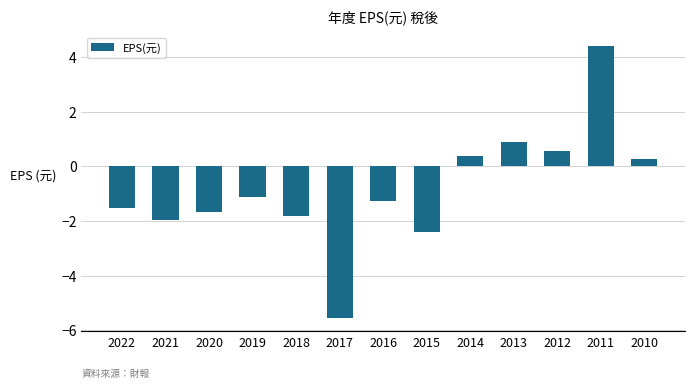

What is the sum of all values?

-10.9